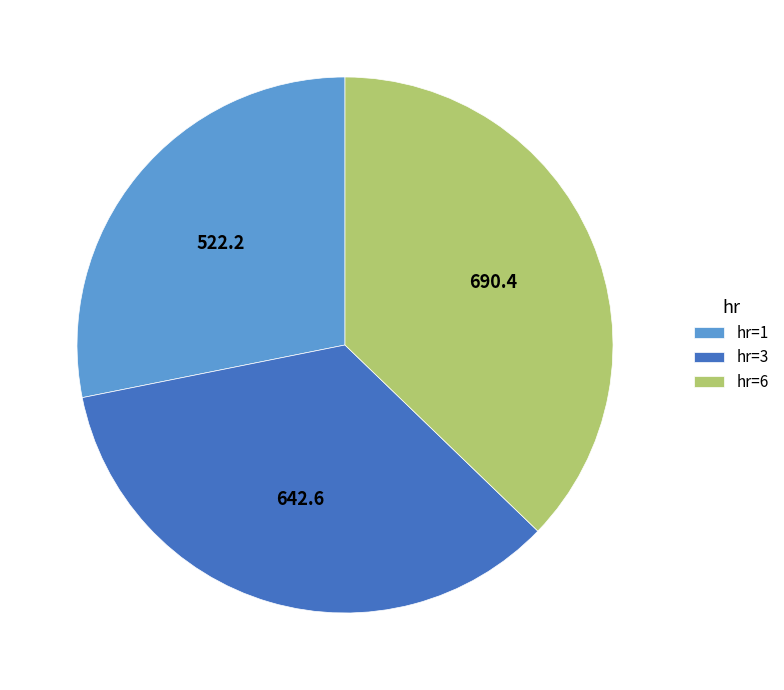

Is it true that hr=6 is 46% of the pie?

False